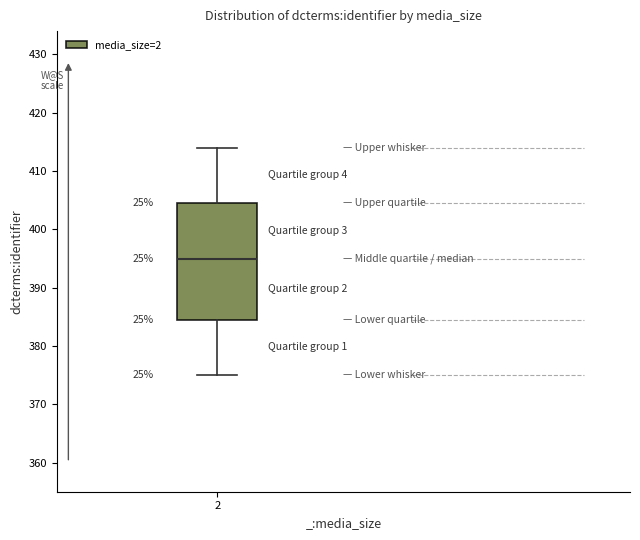

Read this box plot against the y-axis: the position of the median line, the range covered by the box, and the ends of both whiskers. The values are not printed on the chart, so give them approximately, as read against the axis.

median 395, box 385 to 405, whiskers 375 to 414